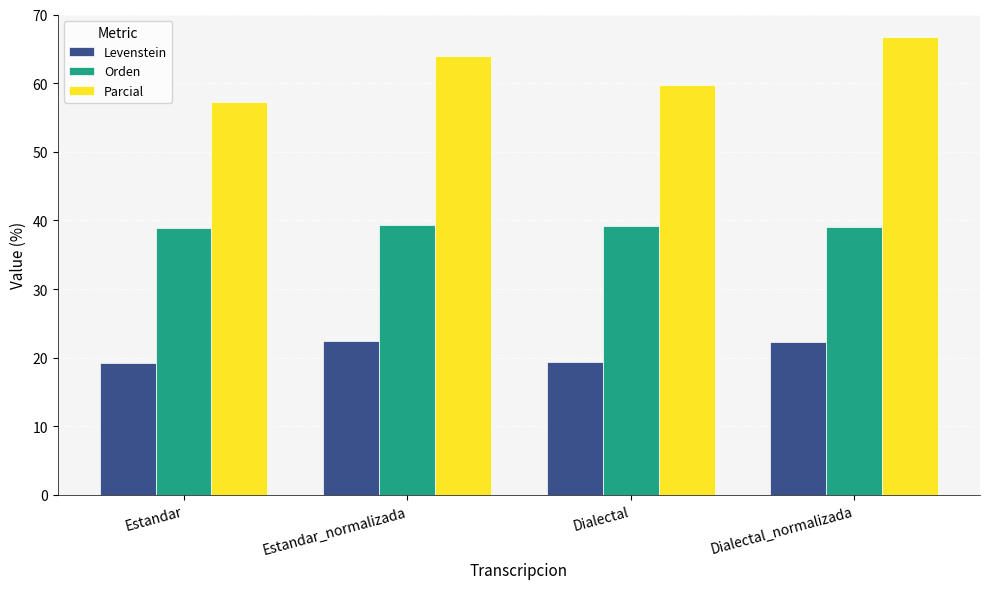

What is the value of the Levenstein bar at the 4th from the left?

22.3